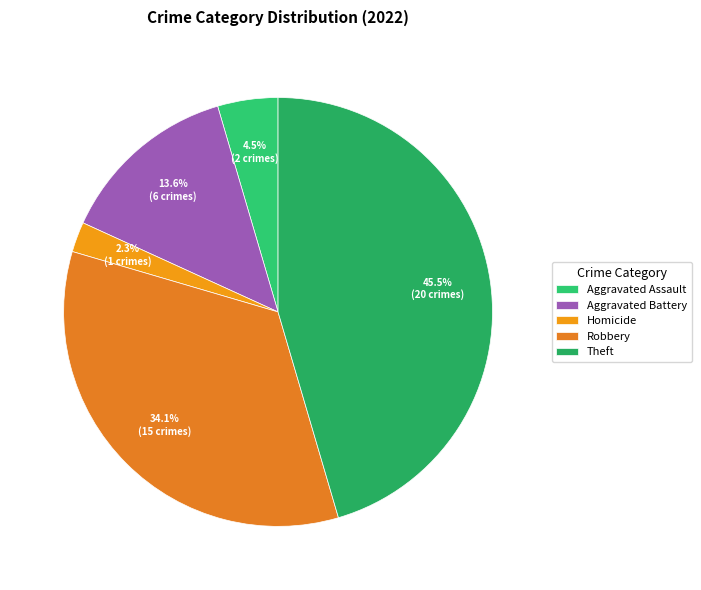

Approximately how many times larger is the value at Aggravated Battery compared to Robbery?

0.4